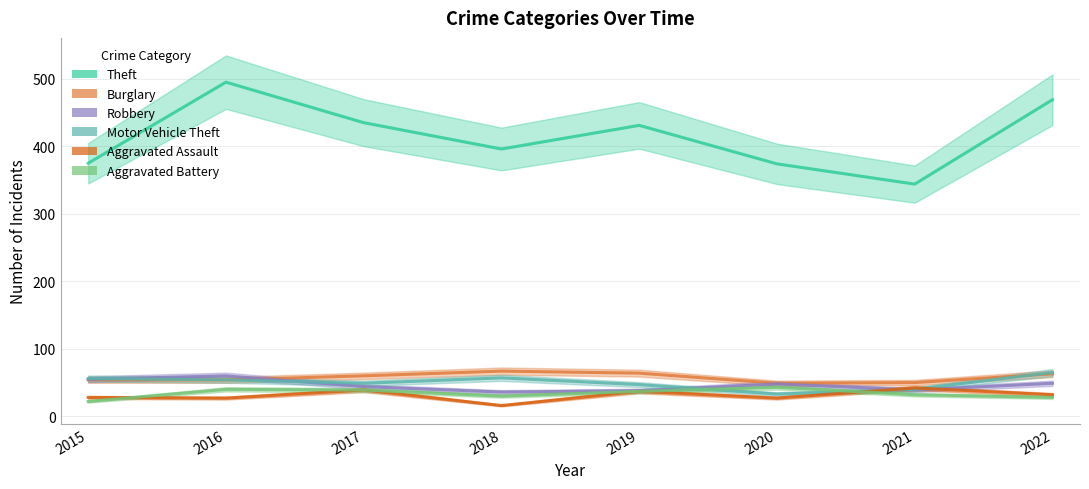

How many times do Burglary and Robbery cross each other?

1